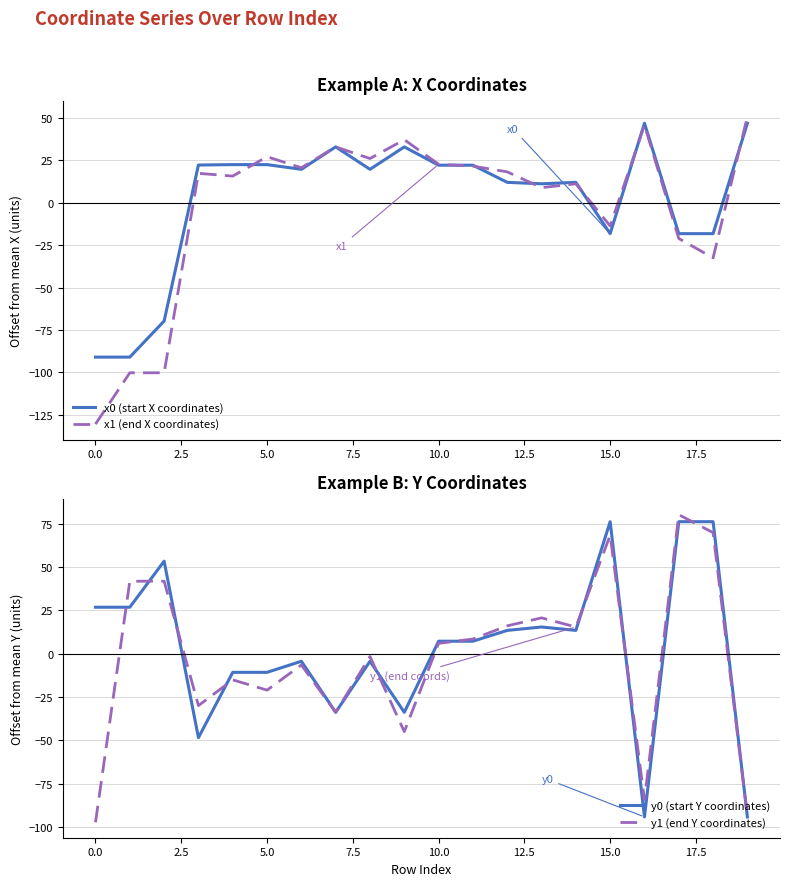

True or false: x0 (start X coordinates) has a value of 14.7 at 10.0.

False